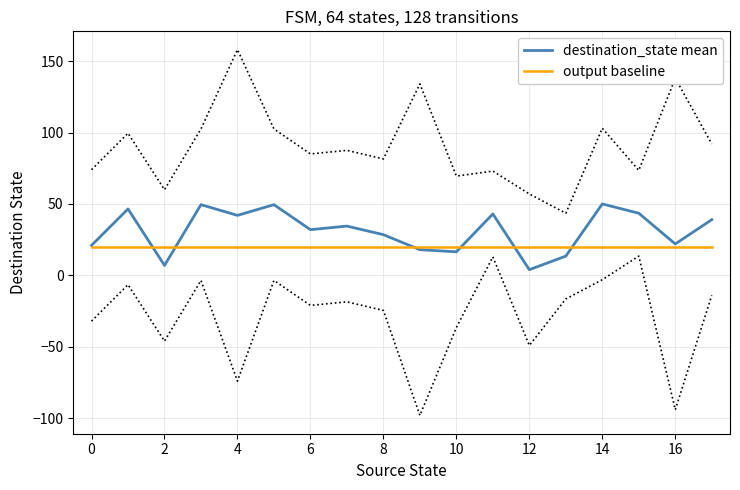

How many categories are shown in the chart?

18